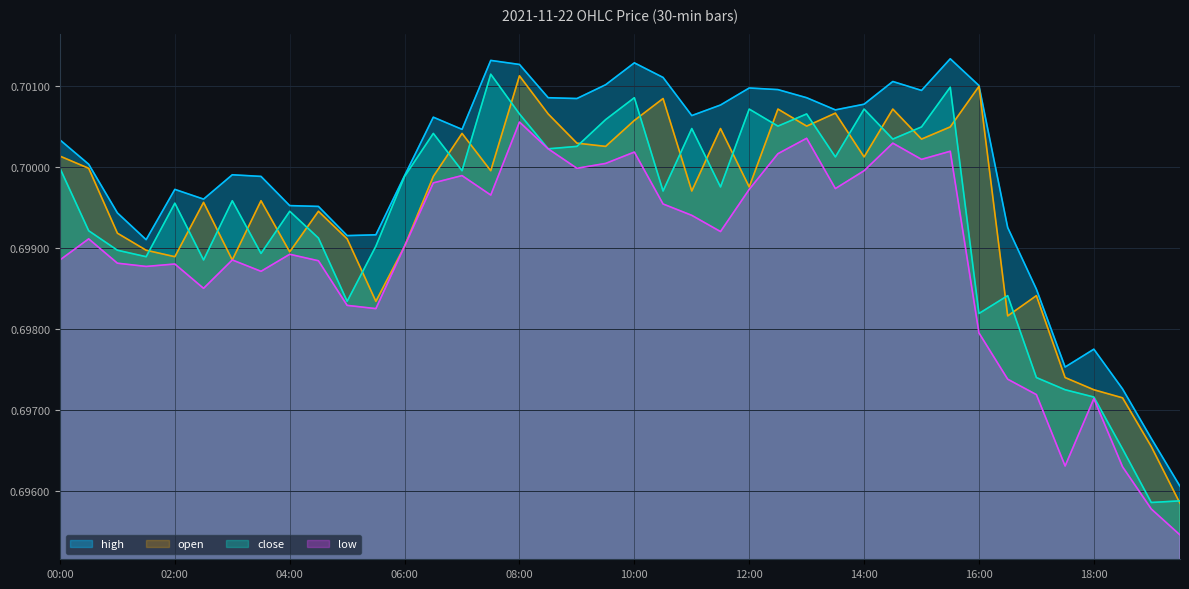

What is the label of the 18th point from the left?

08:30